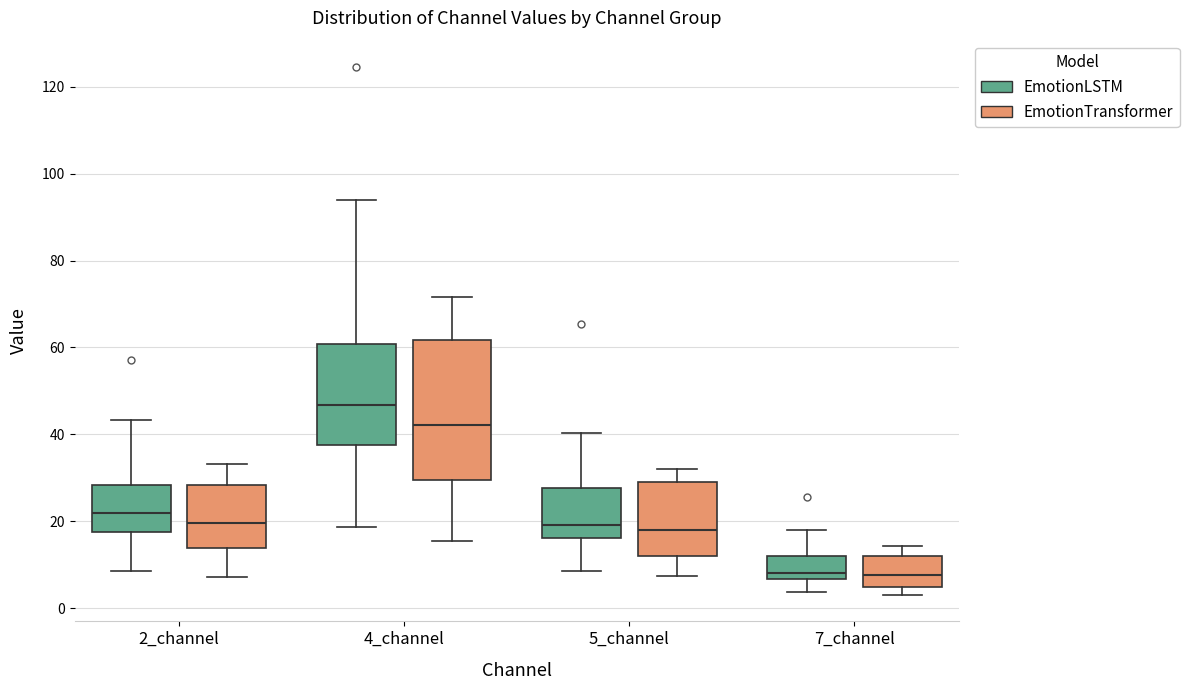

Reading left to right, read every box against the y-axis: the position of its median line, the range the box covers, and the ends of its whiskers. The values are not printed on the chart, so give them approximately, as read against the axis.

2_channel (EmotionLSTM): median 22, box 18 to 28, whiskers 8 to 44
2_channel (EmotionTransformer): median 20, box 14 to 28, whiskers 8 to 34
4_channel (EmotionLSTM): median 46, box 38 to 60, whiskers 18 to 94
4_channel (EmotionTransformer): median 42, box 30 to 62, whiskers 16 to 72
5_channel (EmotionLSTM): median 20, box 16 to 28, whiskers 8 to 40
5_channel (EmotionTransformer): median 18, box 12 to 30, whiskers 8 to 32
7_channel (EmotionLSTM): median 8, box 6 to 12, whiskers 4 to 18
7_channel (EmotionTransformer): median 8, box 4 to 12, whiskers 4 (just below the box's lower edge) to 14